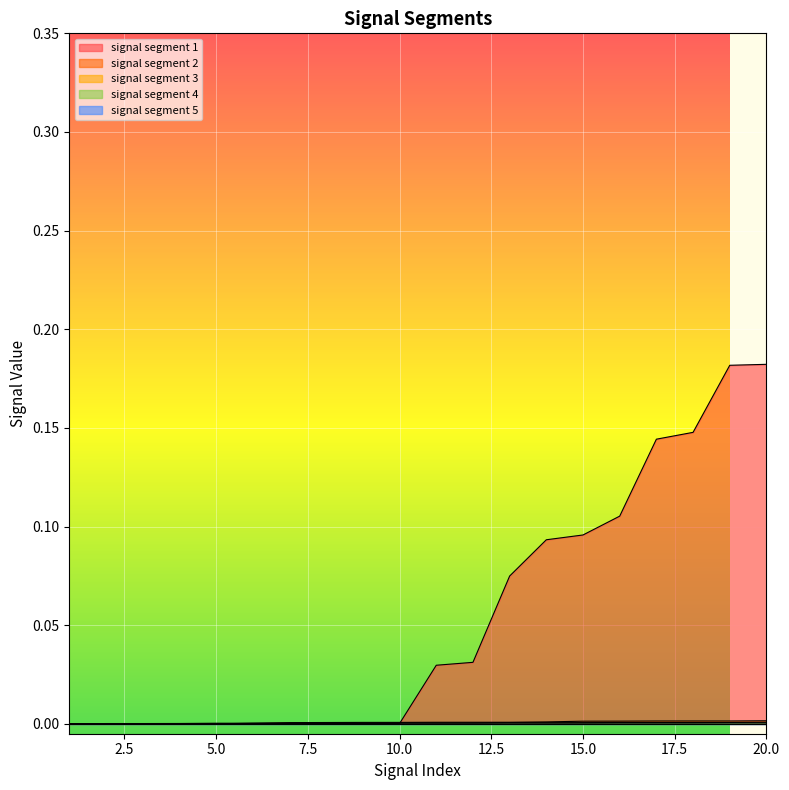

After their last crossing, which series has the higher values: signal segment 3 or signal segment 4?

signal segment 4